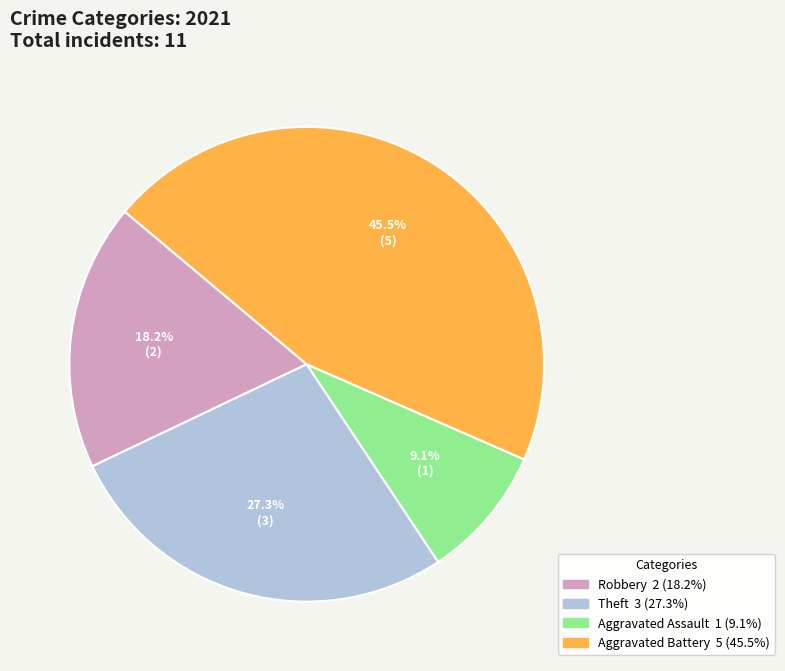

Which has a higher value, Aggravated Assault or Theft?

Theft